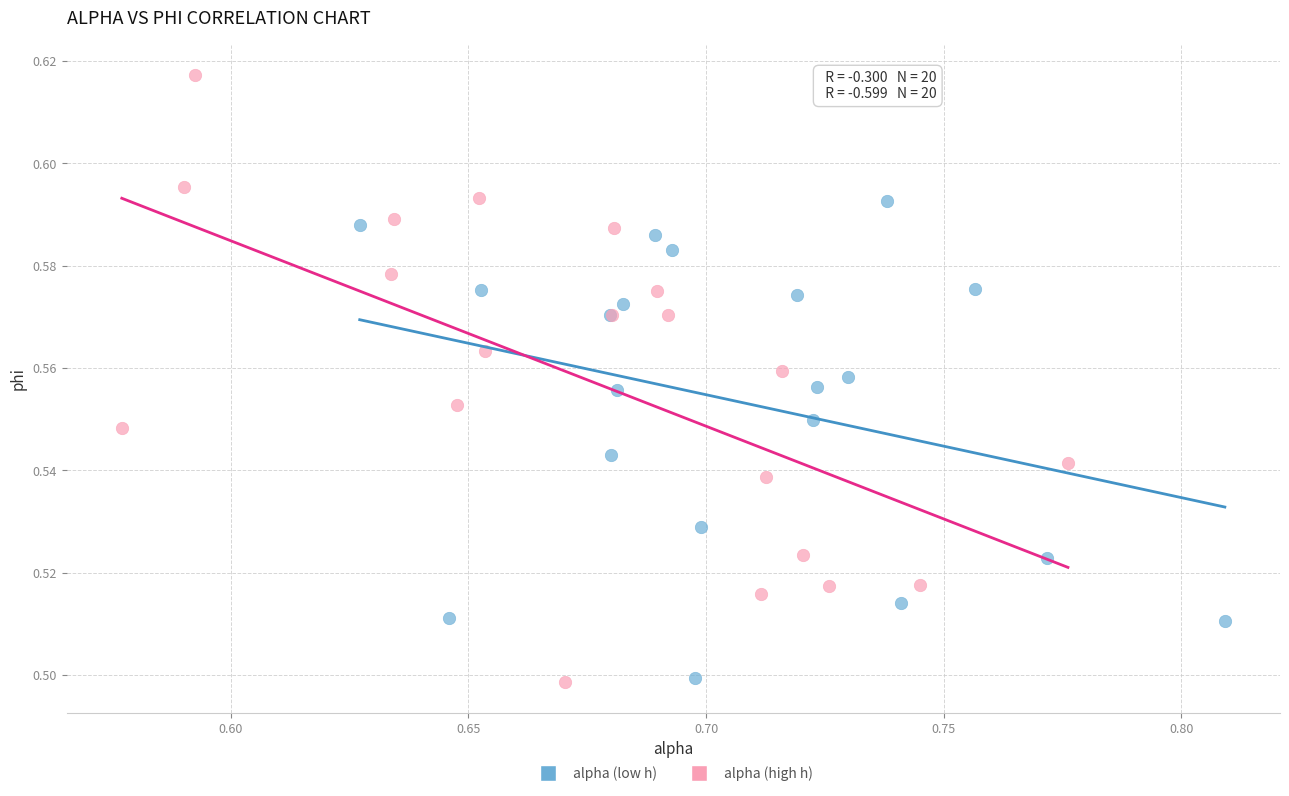

Which series has the widest spread of Y values?

alpha (high h)